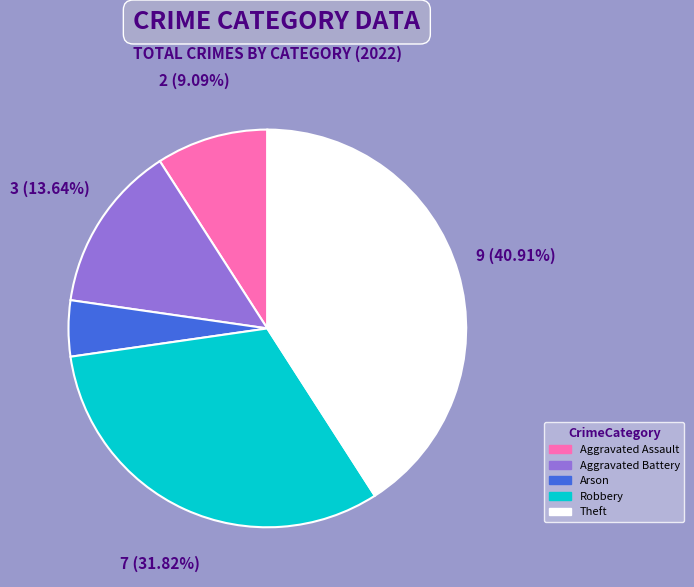

Is the sum of Robbery and Arson greater than half?

No